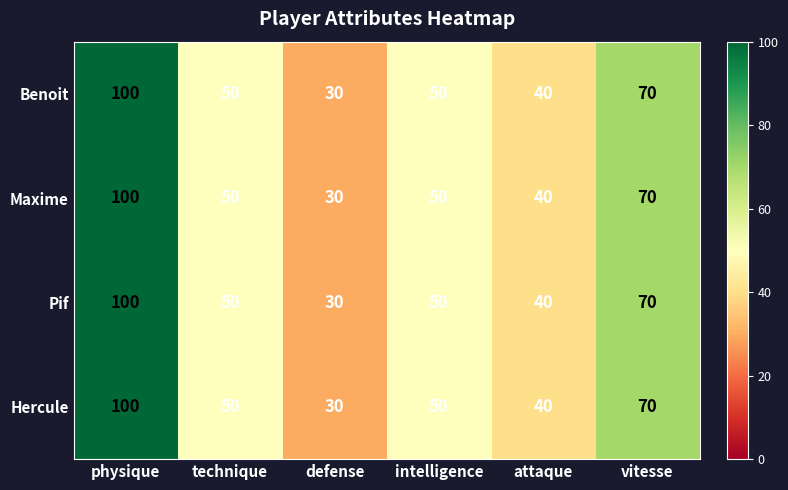

At which category does the chart reach its minimum across all series?

defense